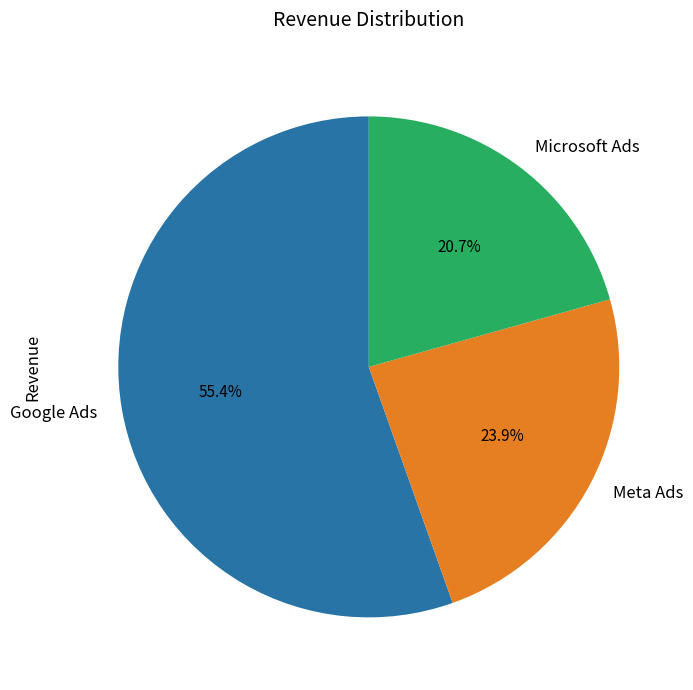

What percentage is NOT represented by Meta Ads?

76.1%